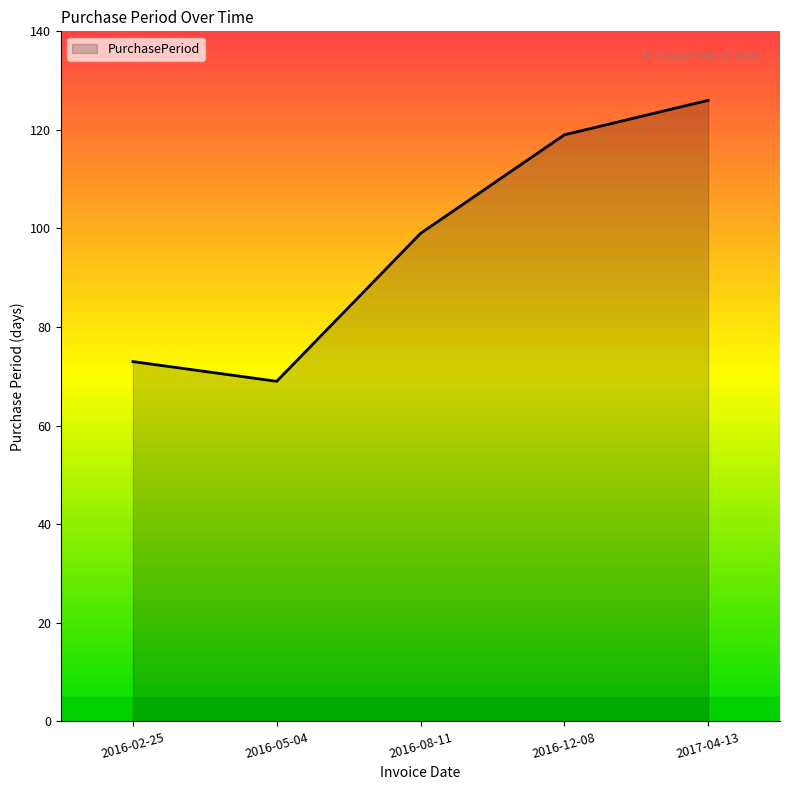

True or false: the data has more than 1 interior local peaks.

False